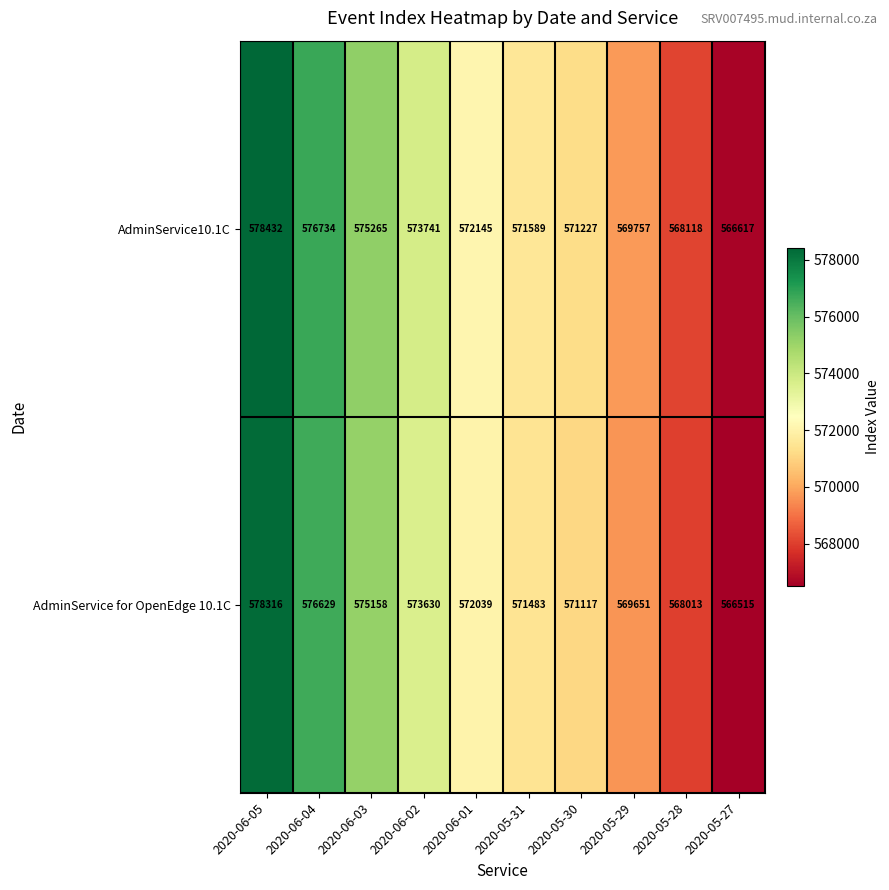

Is it true that AdminService10.1C equals 578432 at 2020-06-05?

True